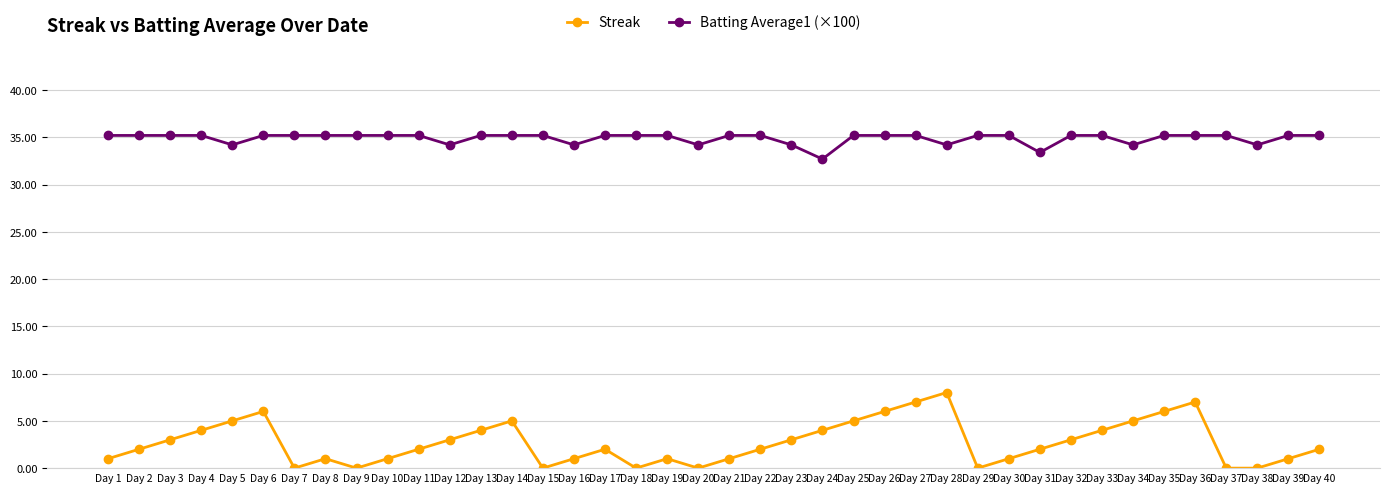

What is the difference between the maximum and minimum values in the Streak series?

8.0